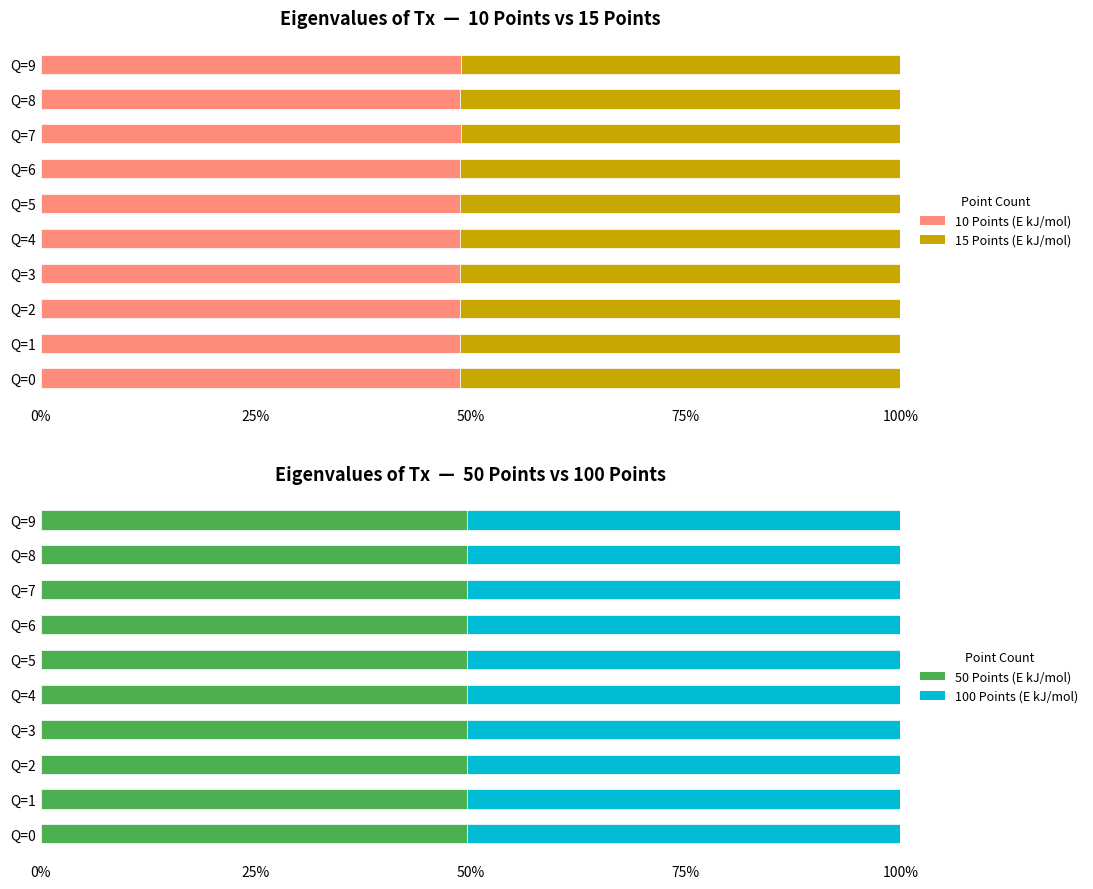

True or false: 100 Points (E kJ/mol) has a value of 0.2 at Q=3.

False